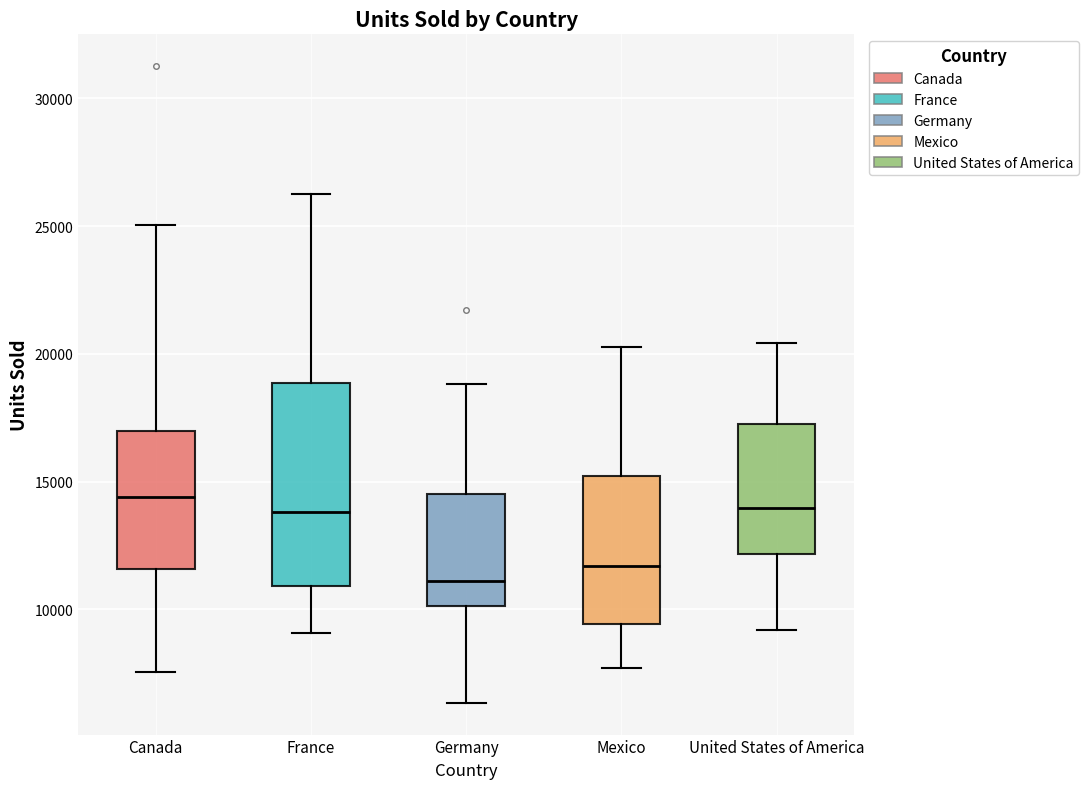

Where is the upper edge of the box for Mexico on the y-axis? The values are not printed on the chart, so give them approximately, as read against the axis.

15000